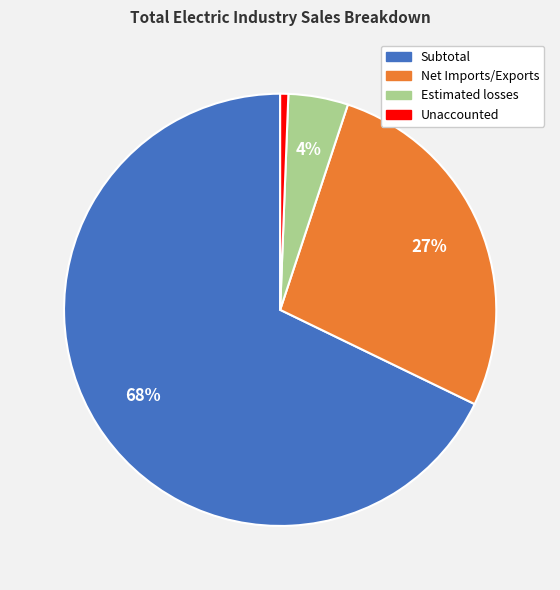

How many segments does this pie chart have?

4